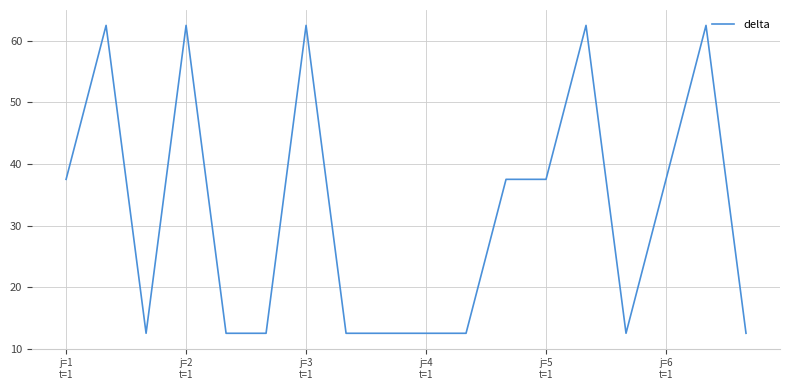

What is the minimum value shown in the chart?

12.5